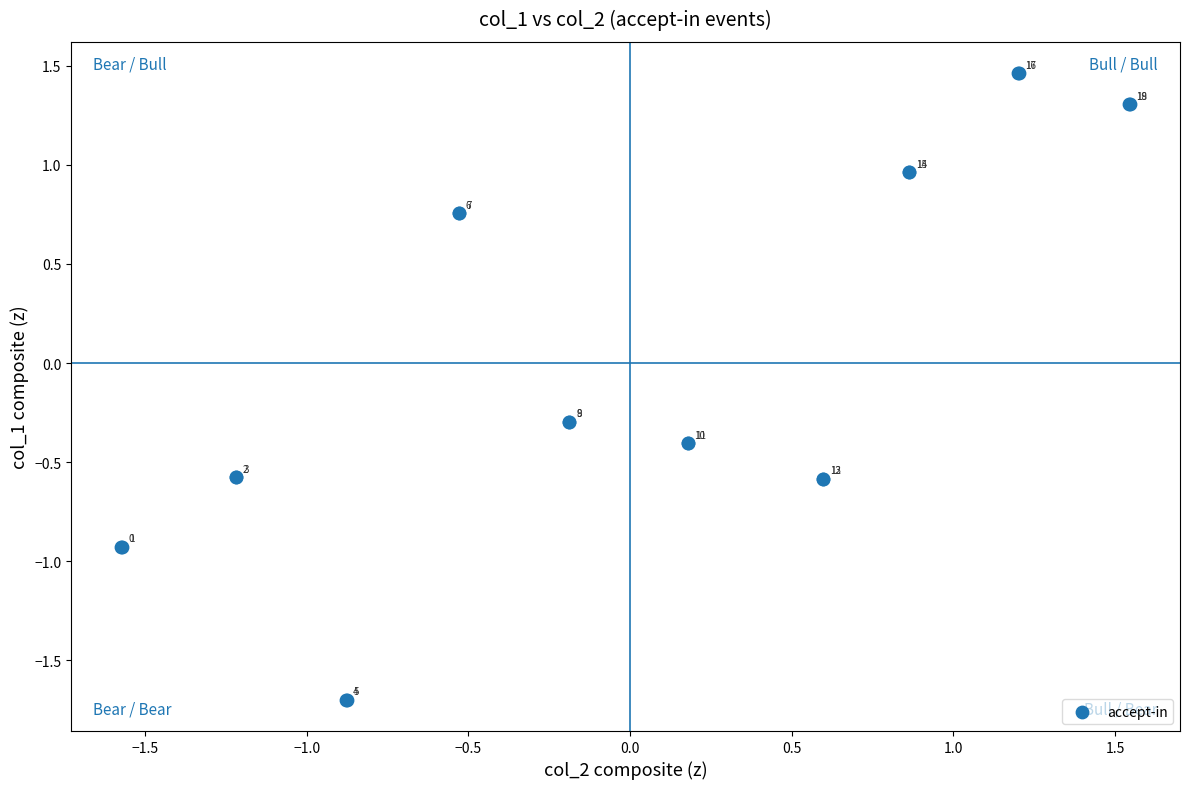

What Y value in the scatter plot is closest to 0?

-0.3